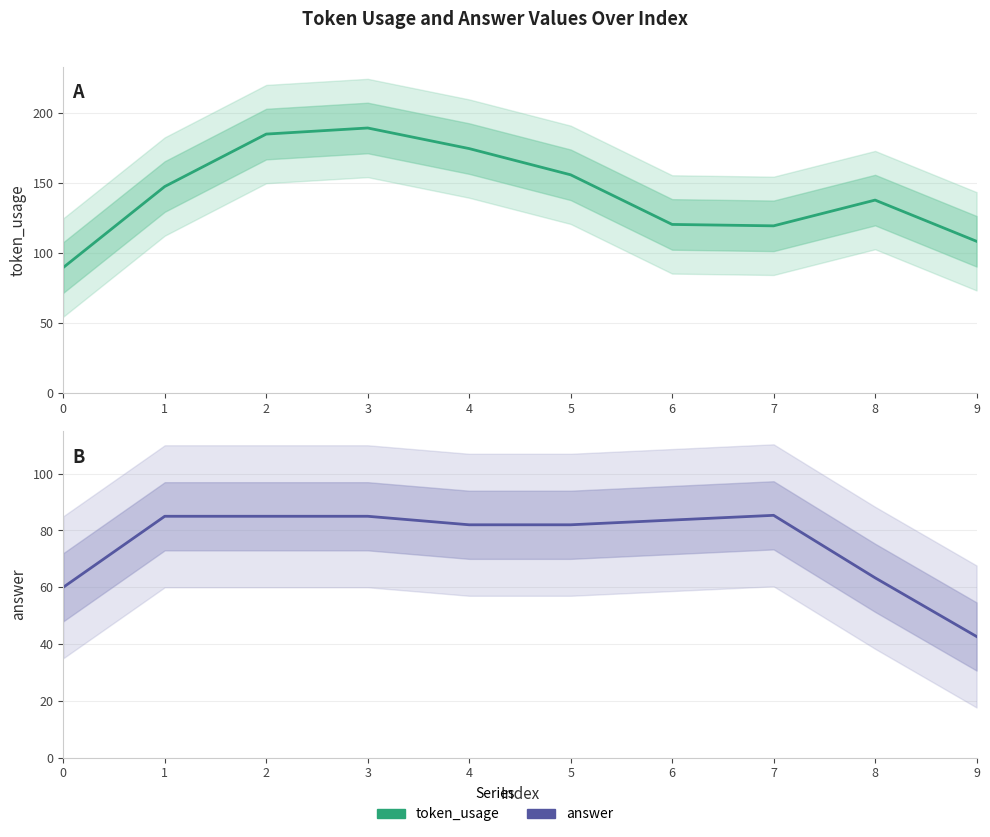

The token_usage series shows 86.6 at 8. True or false?

False